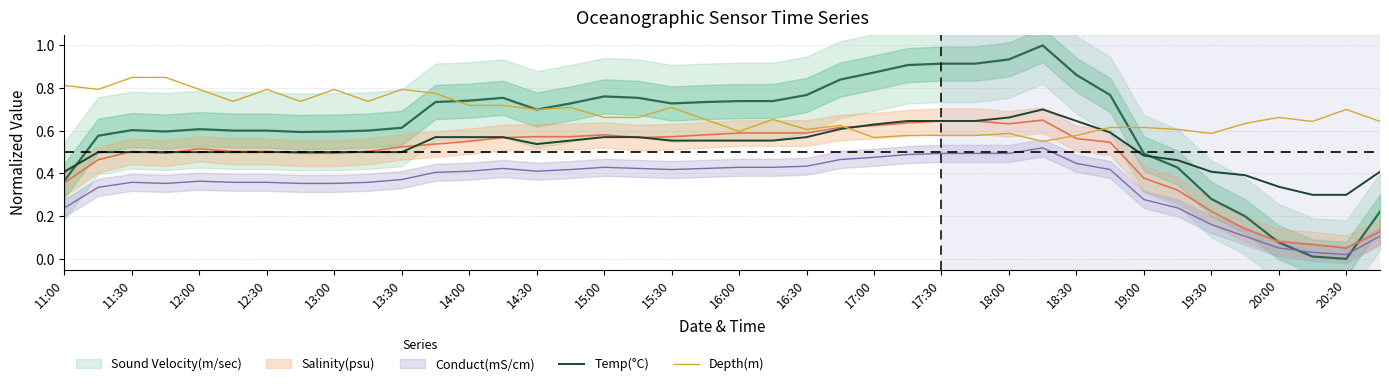

The Depth(m) series shows 0.6 at 16:30. True or false?

True